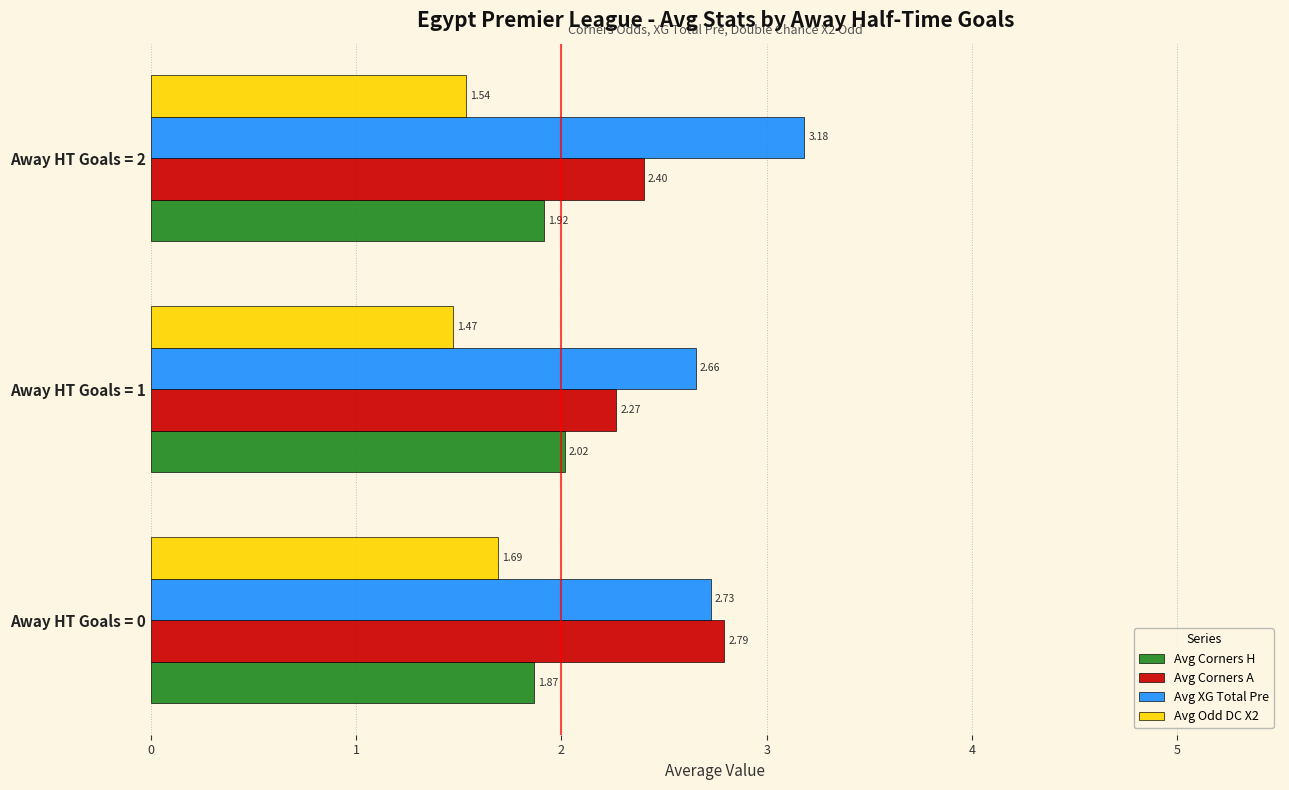

What is the difference between the maximum and minimum values in the Avg Corners A series?

0.5